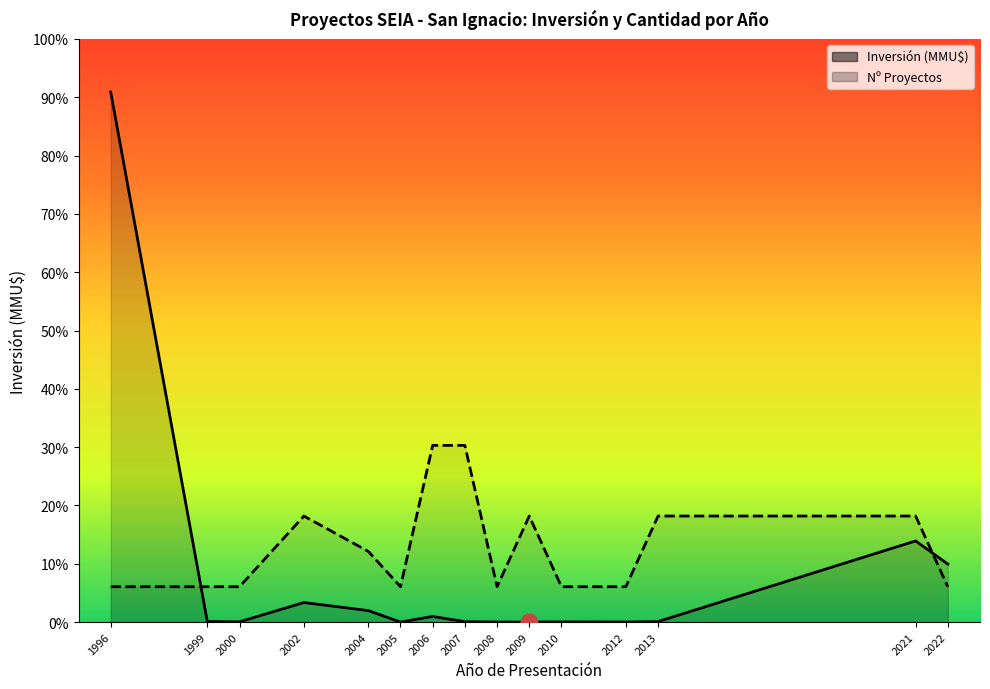

Reading left to right, transcribe all the data shown in this chart.

Inversión (MMU$): 1996=850000.0	1999=880.0	2000=370.0	2002=31290.0	2004=18400.0	2005=0.0	2006=9000.0	2007=641.0	2008=100.0	2009=22.0	2010=300.0	2012=100.0	2013=784.0	2021=130083.0	2022=93000.0
Nº Proyectos (escalado): 1996=56666.7	1999=56666.7	2000=56666.7	2002=170000.0	2004=113333.3	2005=56666.7	2006=283333.3	2007=283333.3	2008=56666.7	2009=170000.0	2010=56666.7	2012=56666.7	2013=170000.0	2021=170000.0	2022=56666.7